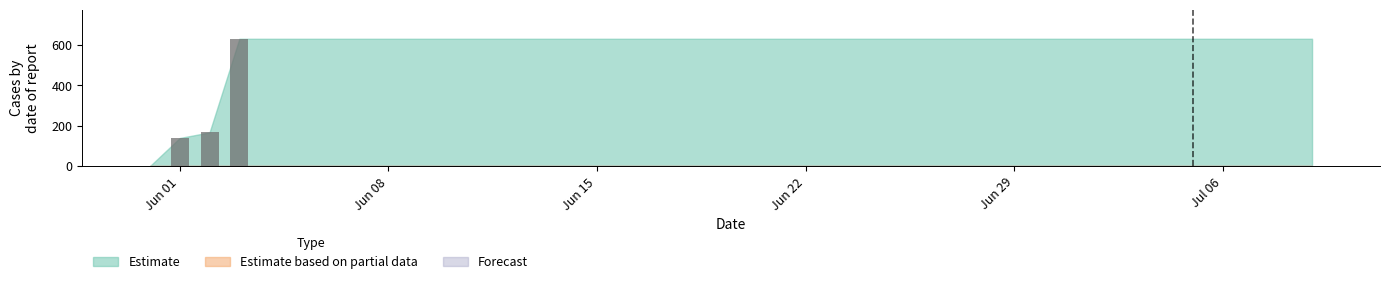

Are the bars horizontal?

No